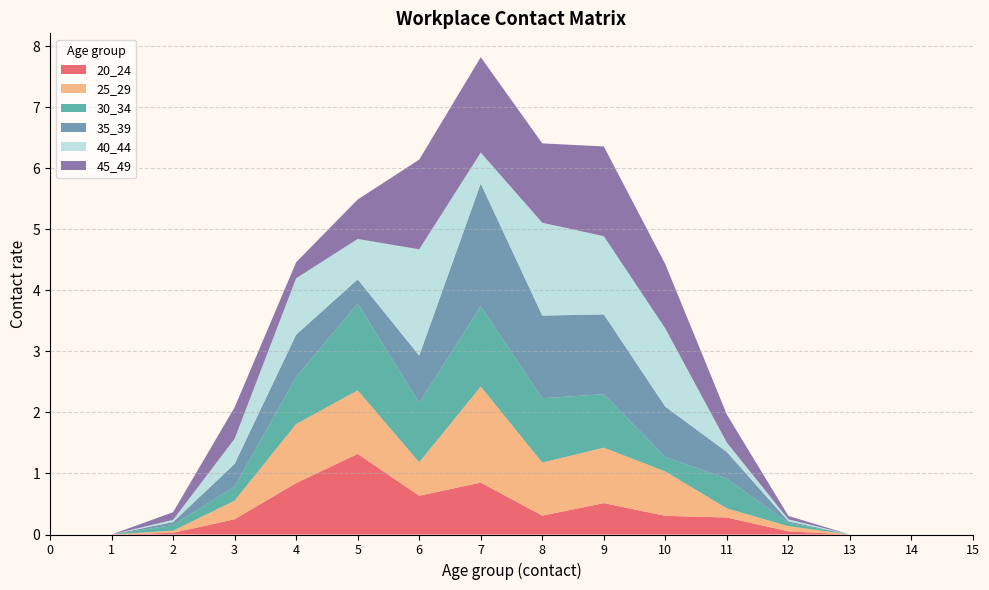

Reading left to right, what are all the values shown in this chart?

20_24: 0=0.0	1=0.0	2=0.0	3=0.2	4=0.8	5=1.3	6=0.6	7=0.9	8=0.3	9=0.5	10=0.3	11=0.3	12=0.1	13=0.0	14=0.0	15=0.0
25_29: 0=0.0	1=0.0	2=0.0	3=0.3	4=1.0	5=1.0	6=0.5	7=1.6	8=0.9	9=0.9	10=0.7	11=0.1	12=0.1	13=0.0	14=0.0	15=0.0
30_34: 0=0.0	1=0.0	2=0.1	3=0.2	4=0.8	5=1.4	6=1.0	7=1.3	8=1.1	9=0.9	10=0.2	11=0.5	12=0.1	13=0.0	14=0.0	15=0.0
35_39: 0=0.0	1=0.0	2=0.0	3=0.4	4=0.7	5=0.4	6=0.8	7=2.0	8=1.4	9=1.3	10=0.8	11=0.4	12=0.0	13=0.0	14=0.0	15=0.0
40_44: 0=0.0	1=0.0	2=0.0	3=0.4	4=0.9	5=0.7	6=1.7	7=0.5	8=1.5	9=1.3	10=1.3	11=0.2	12=0.0	13=0.0	14=0.0	15=0.0
45_49: 0=0.0	1=0.0	2=0.1	3=0.5	4=0.3	5=0.6	6=1.5	7=1.6	8=1.3	9=1.5	10=1.1	11=0.5	12=0.1	13=0.0	14=0.0	15=0.0